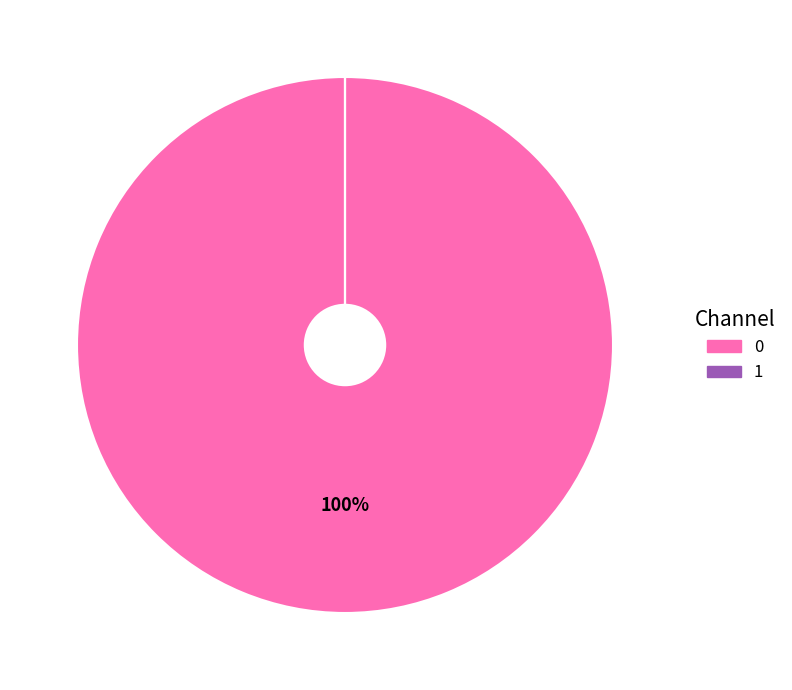

Is there a majority slice in this chart?

Yes